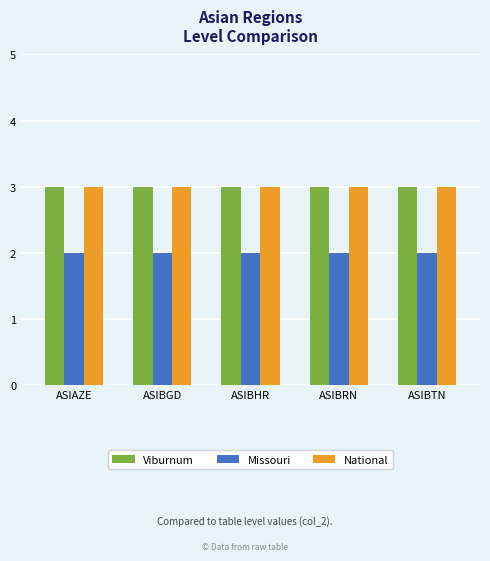

What is the sum of all National values?

15